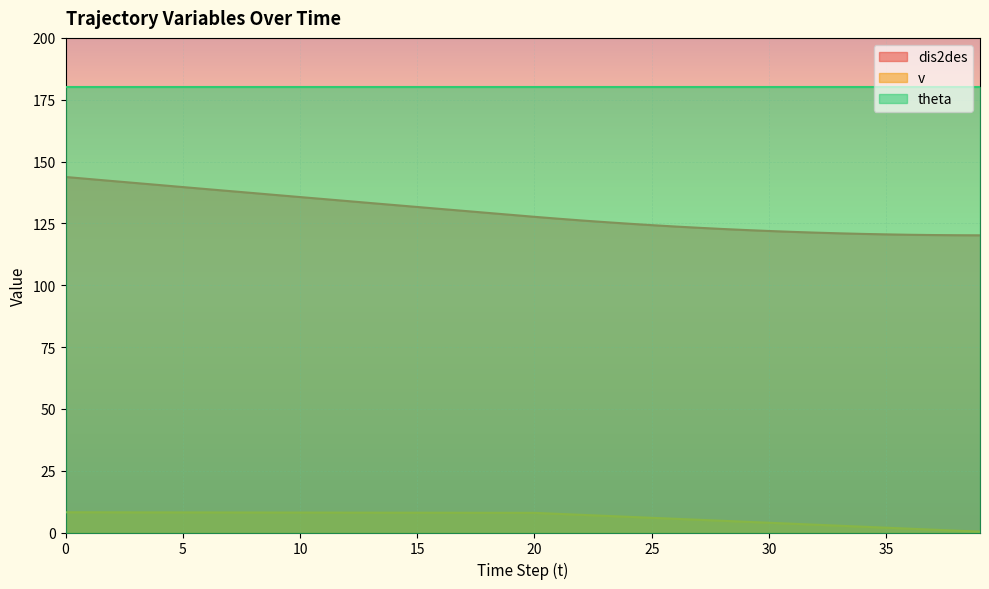

True or false: v and dis2des intersect in this chart.

False